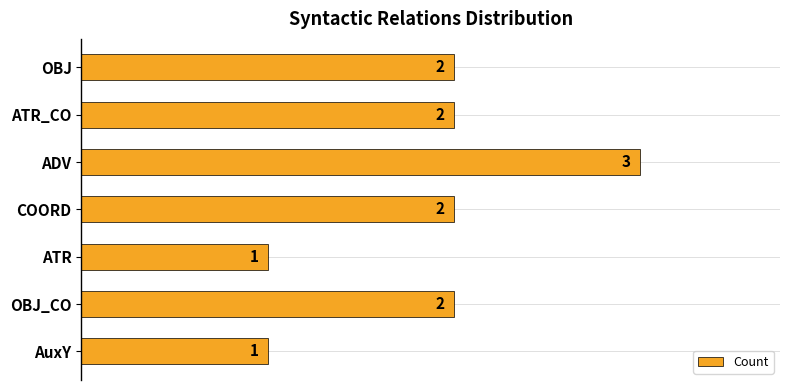

What is the sum of all values?

13